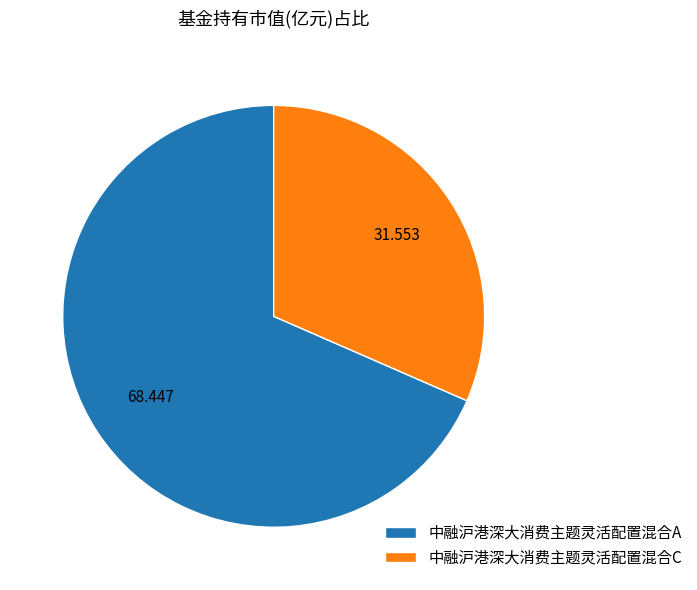

Rank the categories by value from lowest to highest.

中融沪港深大消费主题灵活配置混合C, 中融沪港深大消费主题灵活配置混合A